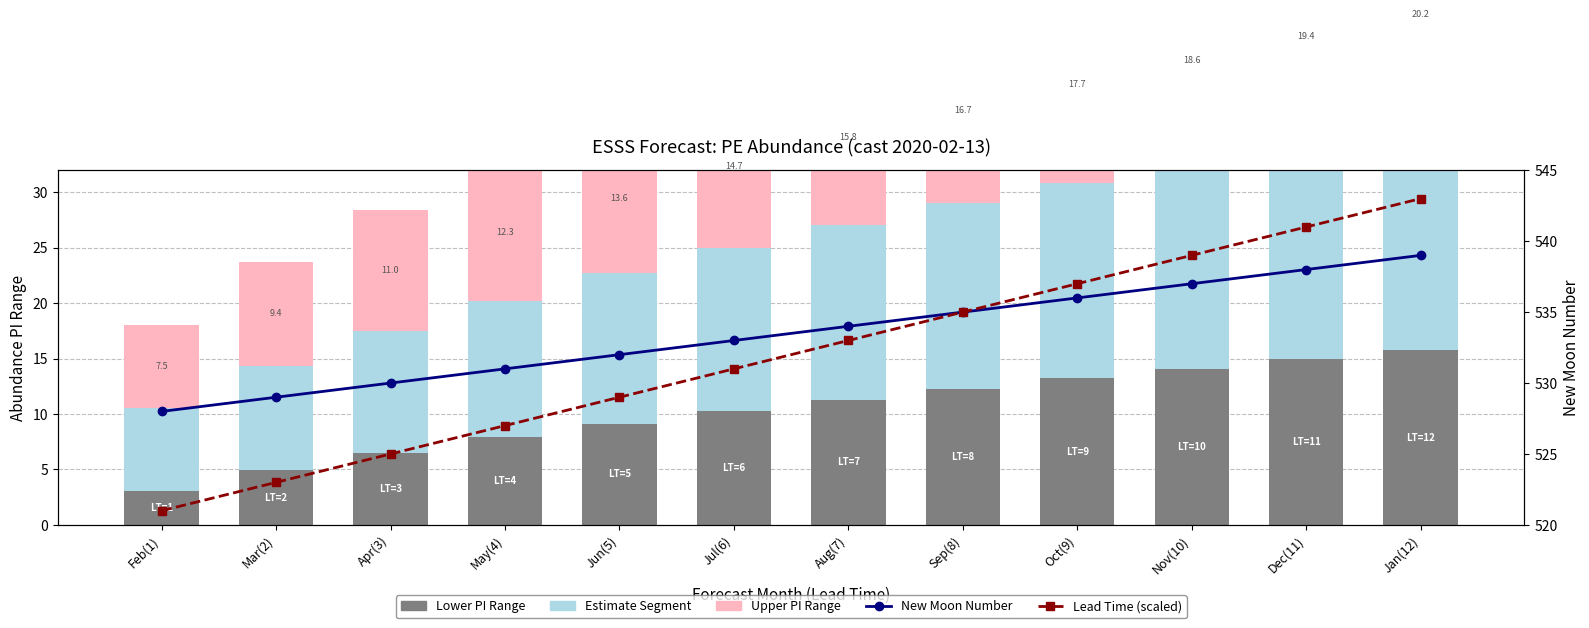

What are all the series names shown in the legend?

Lower PI Range, Estimate Segment, Upper PI Range, New Moon Number, Lead Time (scaled)